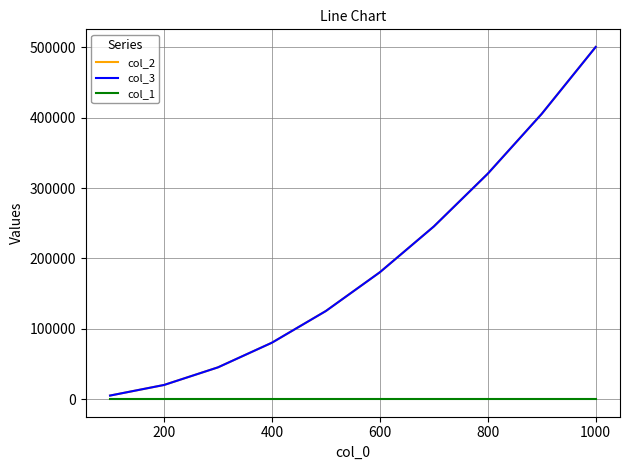

What is the value of the col_3 point at the 6th from the left?

180299